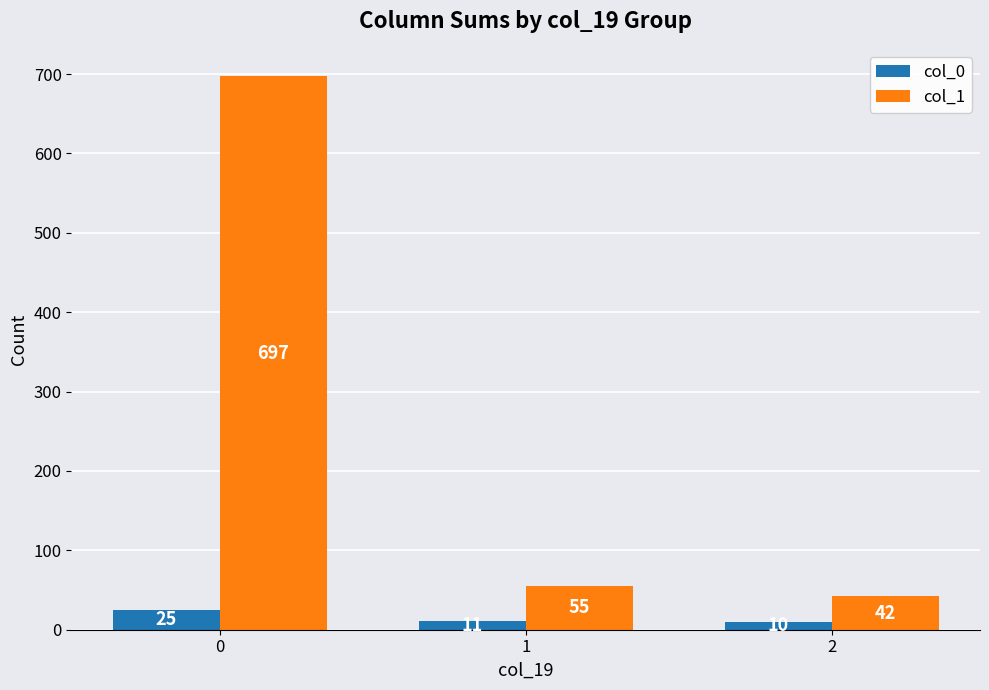

Reading left to right, list all the values displayed in this chart.

col_0: 25	11	10
col_1: 697	55	42